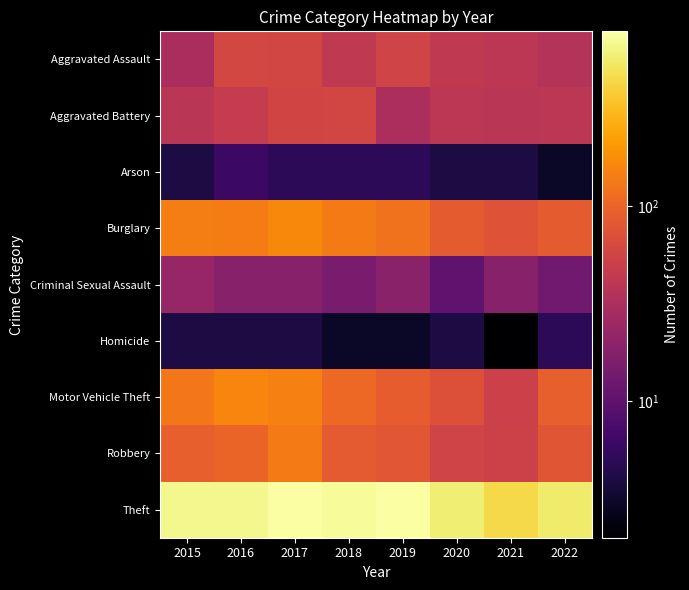

What is the total value across all series at 2019?

1187